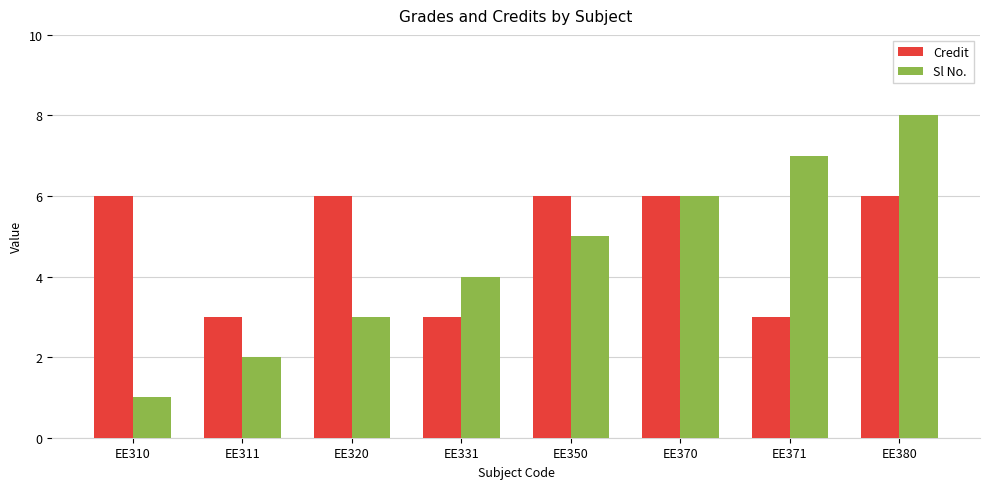

Is it true that Credit equals 10 at EE370?

False